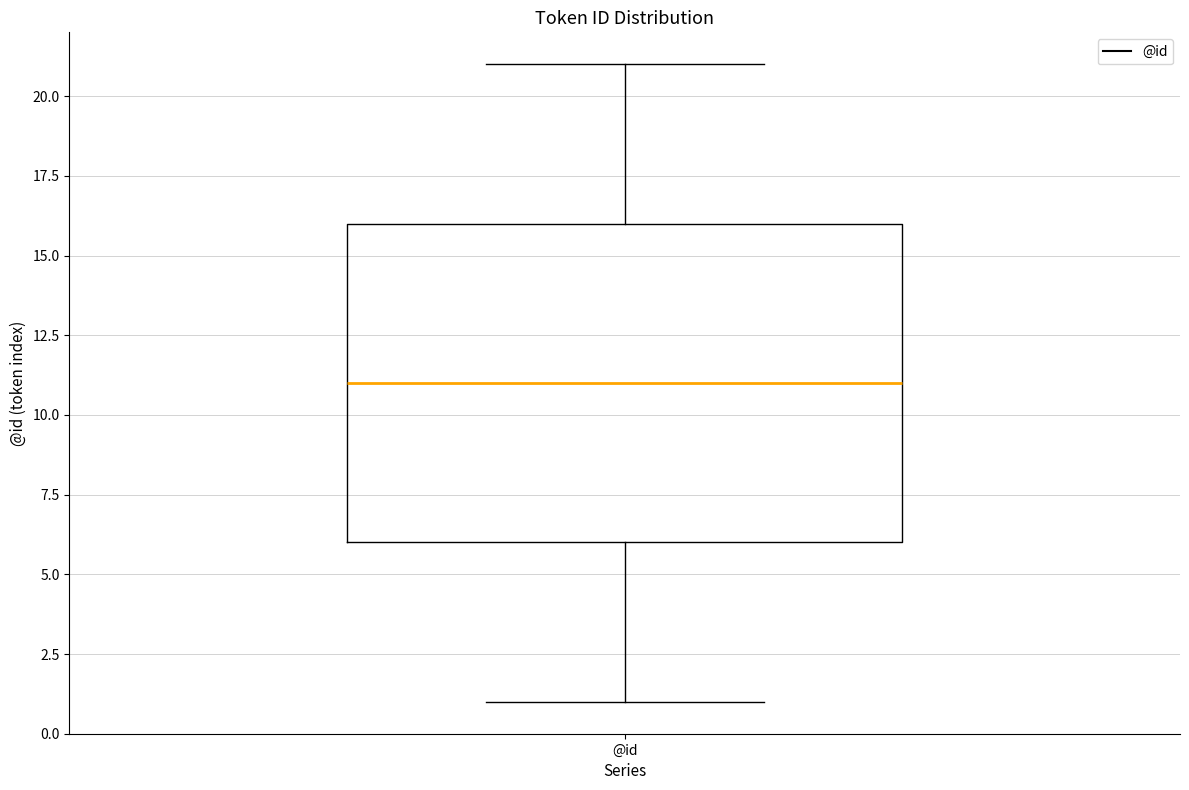

Read this box plot against the y-axis: the position of the median line, the range covered by the box, and the ends of both whiskers. The values are not printed on the chart, so give them approximately, as read against the axis.

median 11, box 6 to 16, whiskers 1 to 21